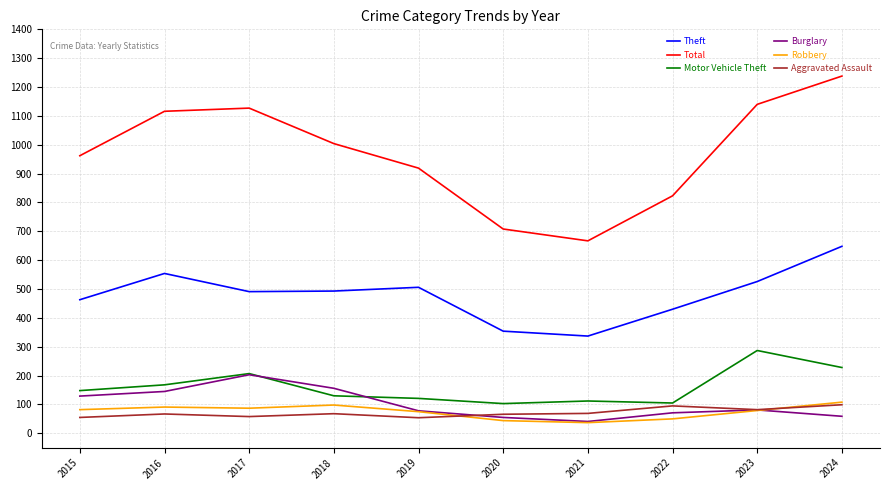

Is the value of Total at 2022 greater than the value of Aggravated Assault at 2019?

Yes